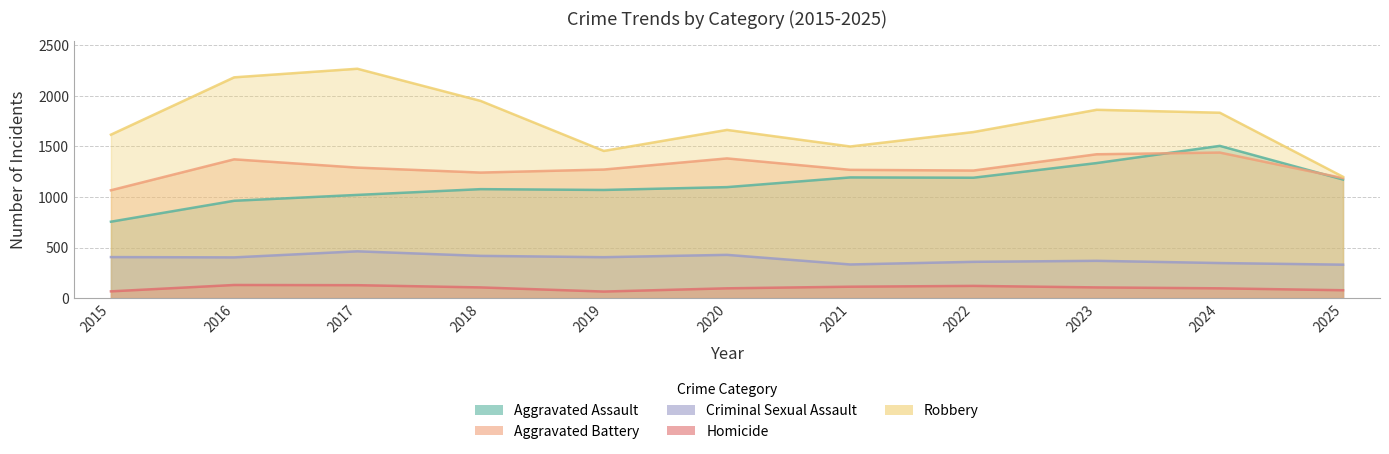

Rank the series at 2023 from highest to lowest value.

Robbery, Aggravated Battery, Aggravated Assault, Criminal Sexual Assault, Homicide